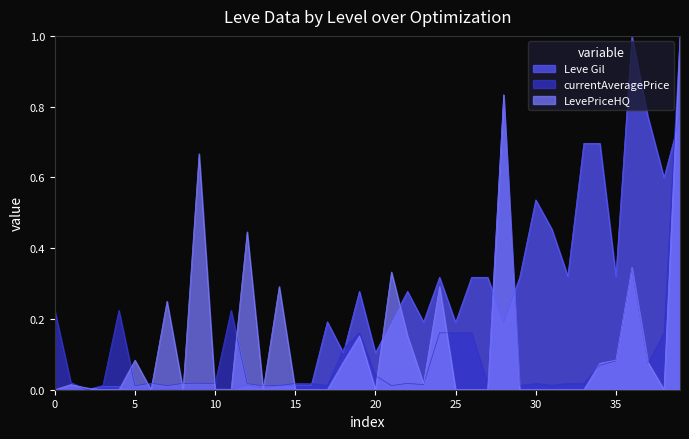

What is the difference between the maximum and minimum values in the LevePriceHQ series?

1.0